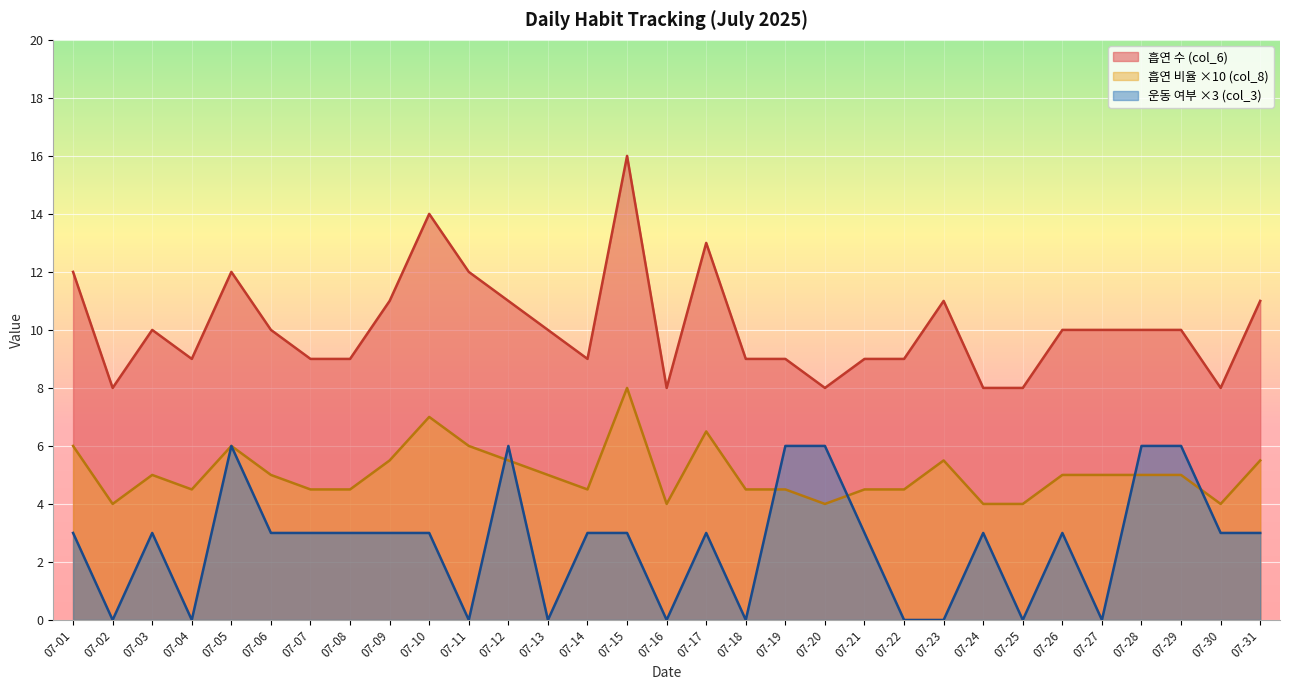

At which label does 흡연 비율 (col_8) first exceed 5?

07-01